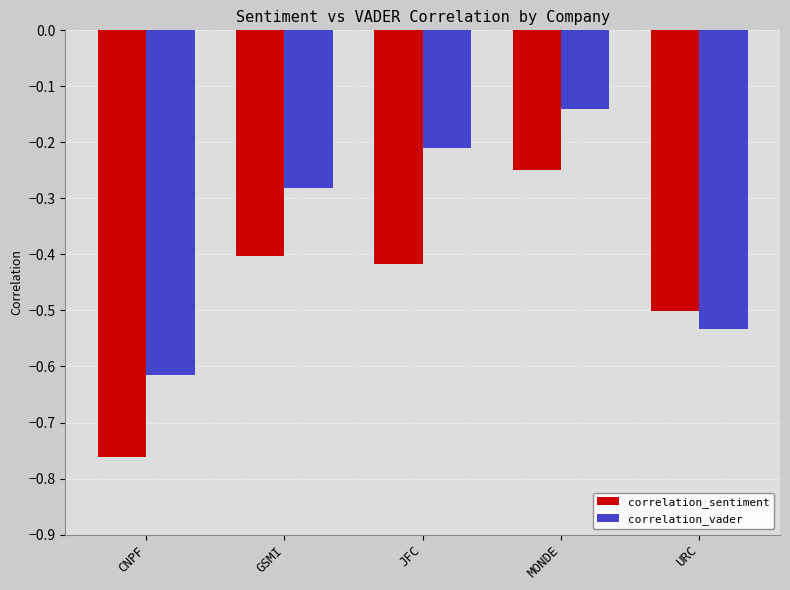

Rank the series by their maximum value, from lowest to highest.

correlation_sentiment, correlation_vader